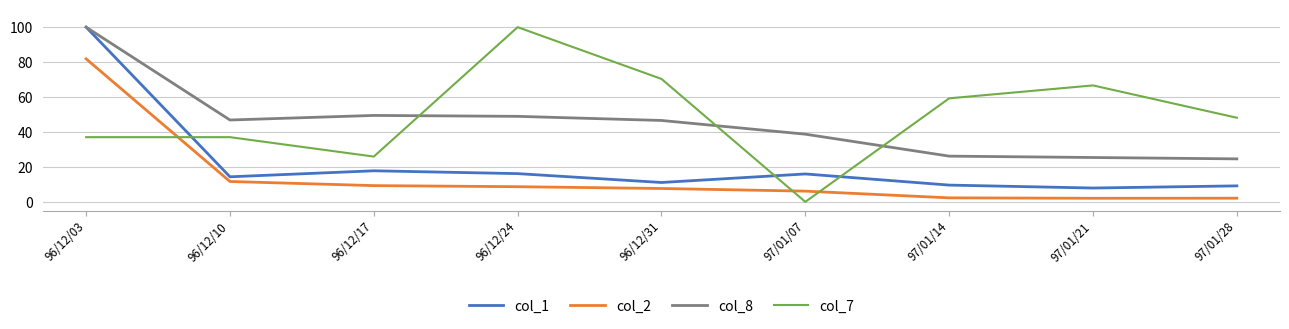

In col_1, how many points are higher than both neighbors (excluding endpoints)?

2